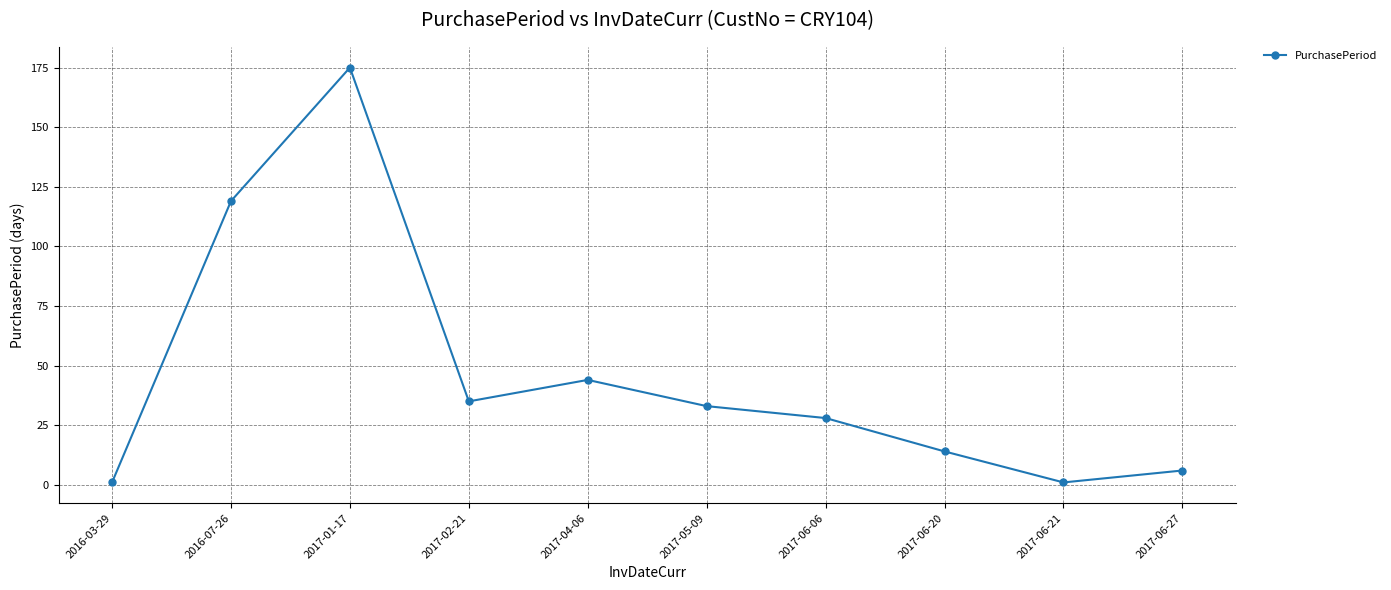

The value at 2017-06-20 is 6. True or false?

False